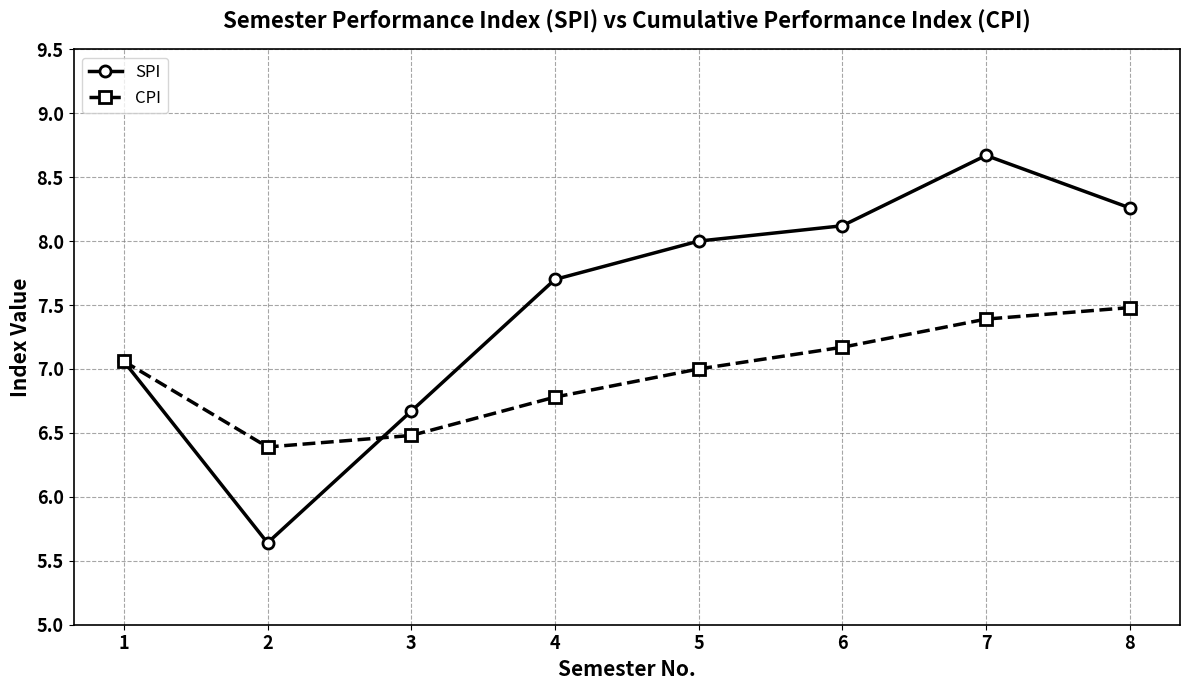

What are all the series names shown in the legend?

SPI, CPI